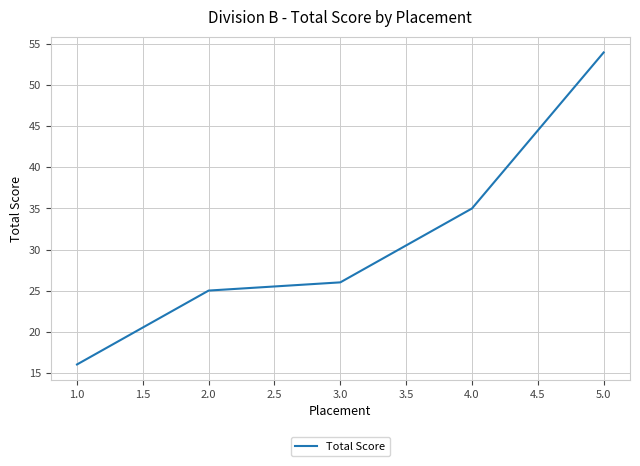

Approximately how many times larger is the value at 2.0 compared to 1.0?

1.6